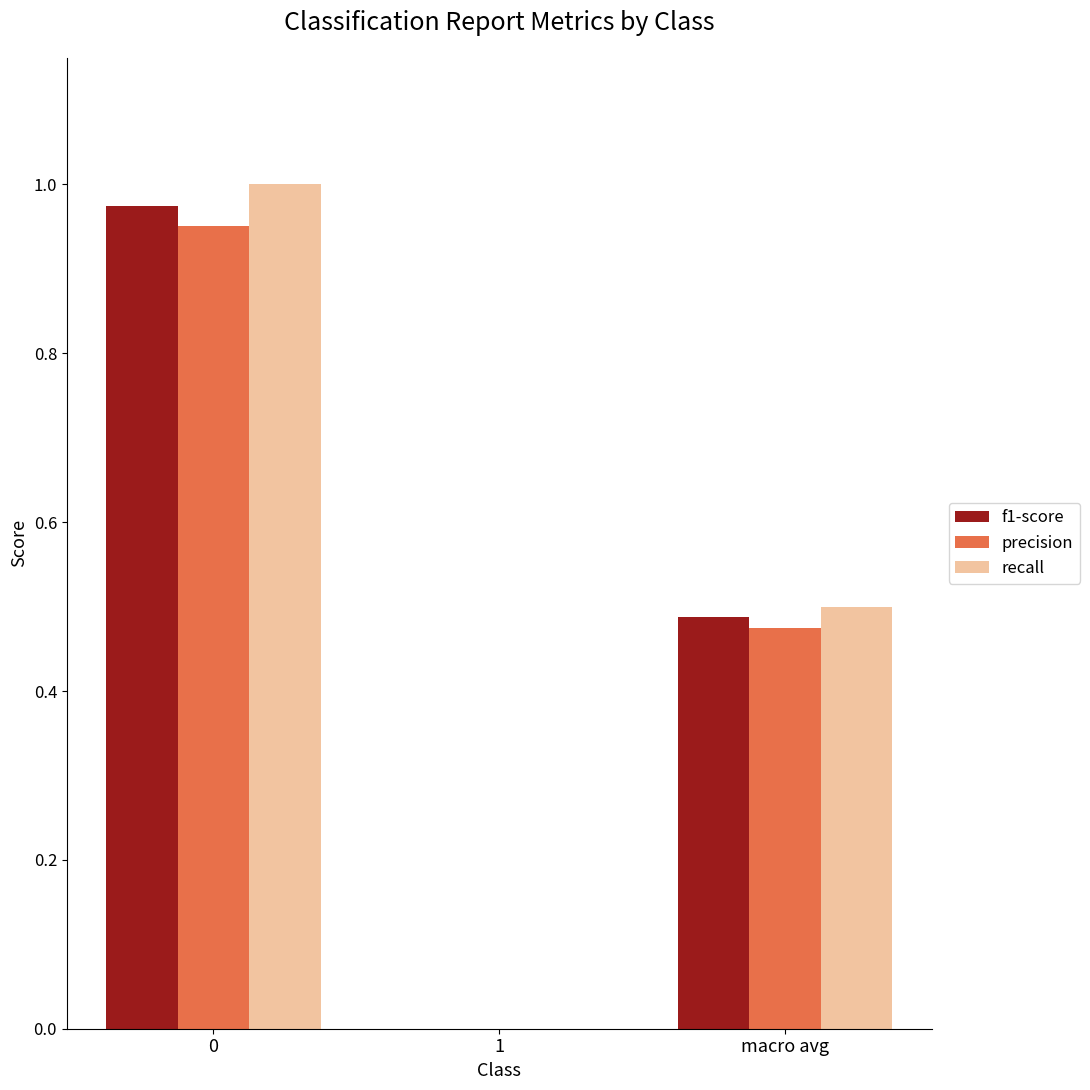

How many series are shown in this chart?

3